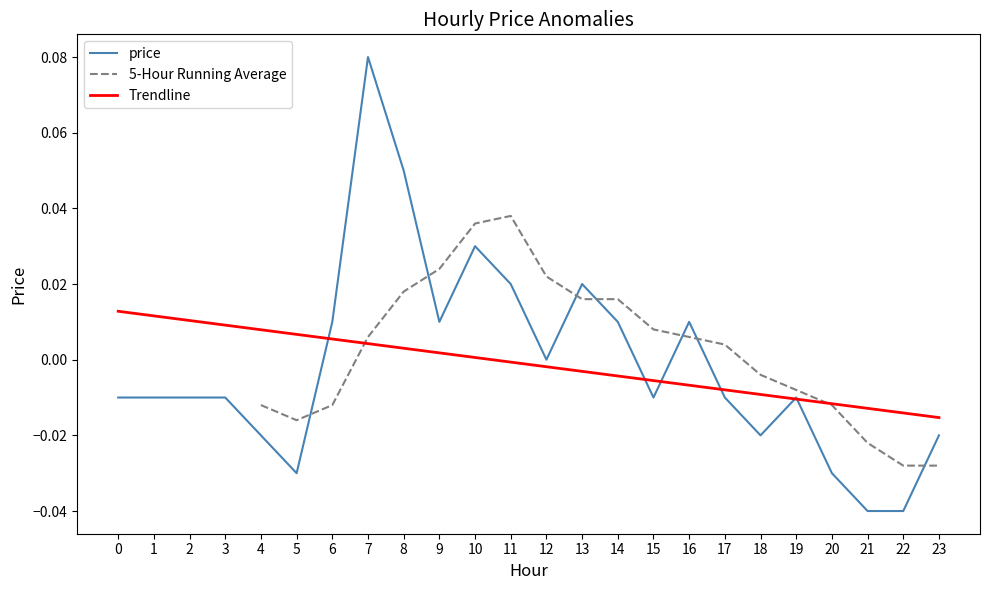

At which label does the data first exceed 0?

6